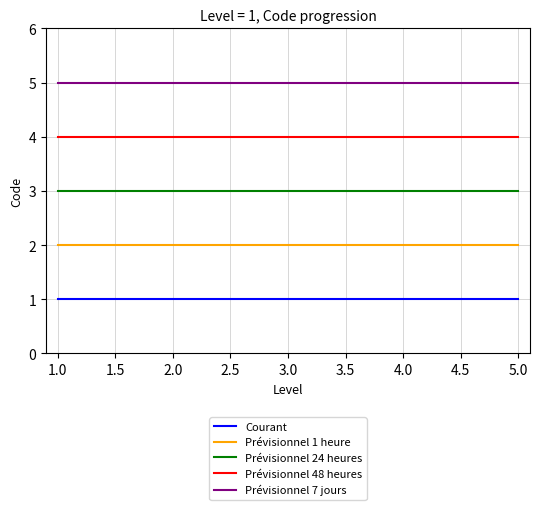

What is the highest value of the Prévisionnel 48 heures series?

4